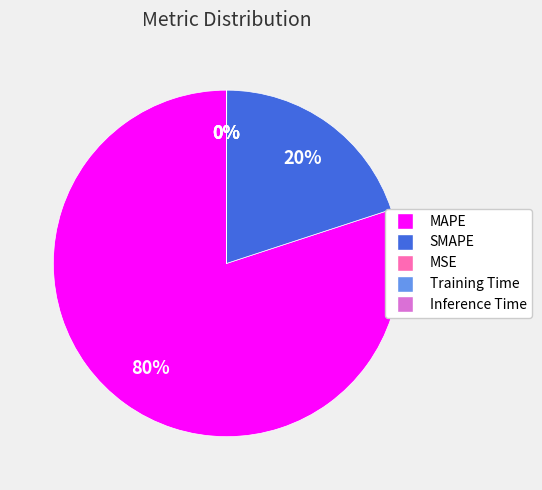

To the nearest percent, what is the average slice percentage?

20%